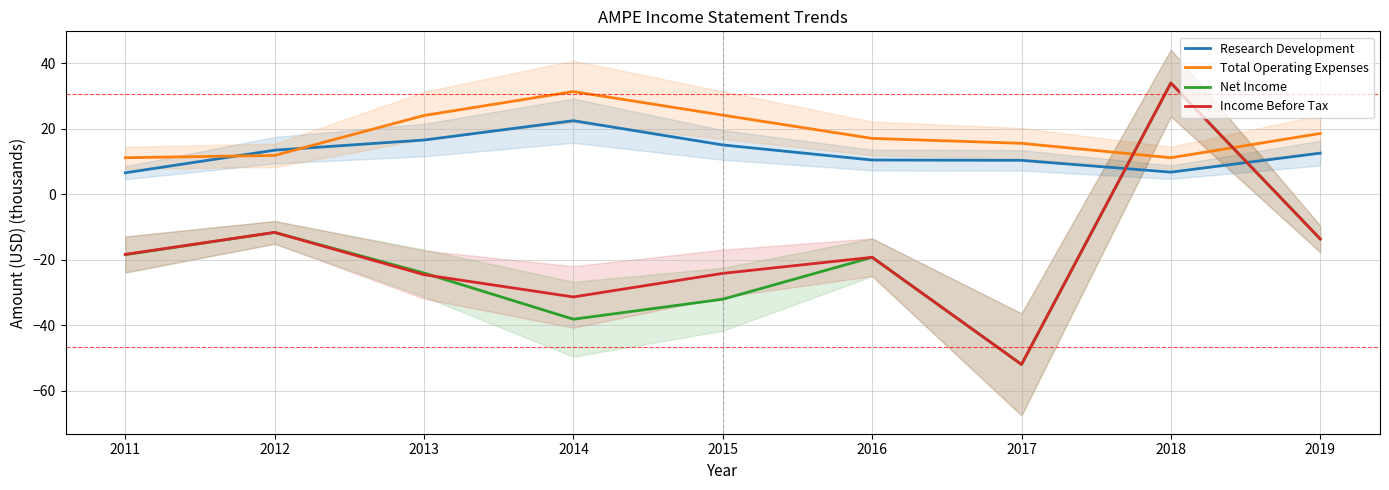

How many data points in Total Operating Expenses are less than 17?

4